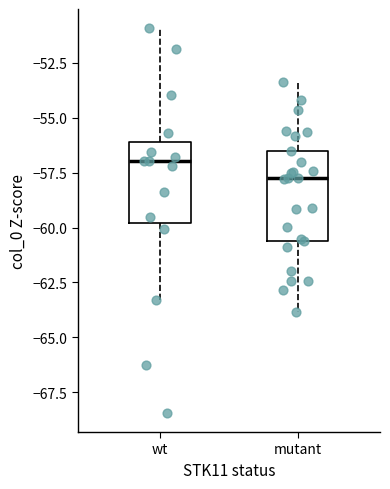

Which box's median line is the highest?

wt